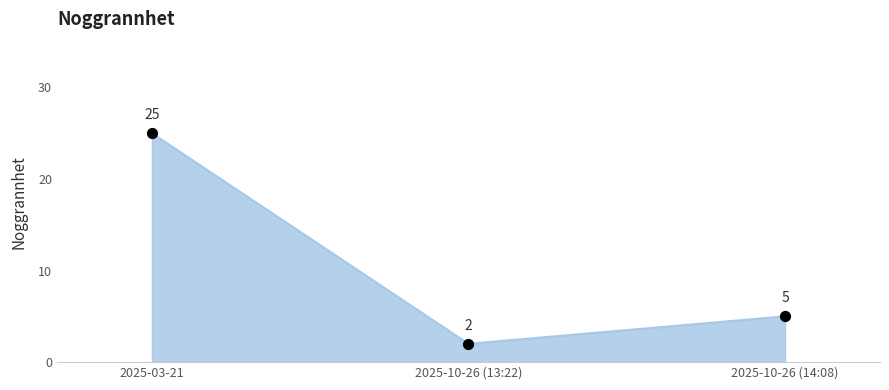

Which has a higher value, 2025-03-21 or 2025-10-26 (13:22)?

2025-03-21